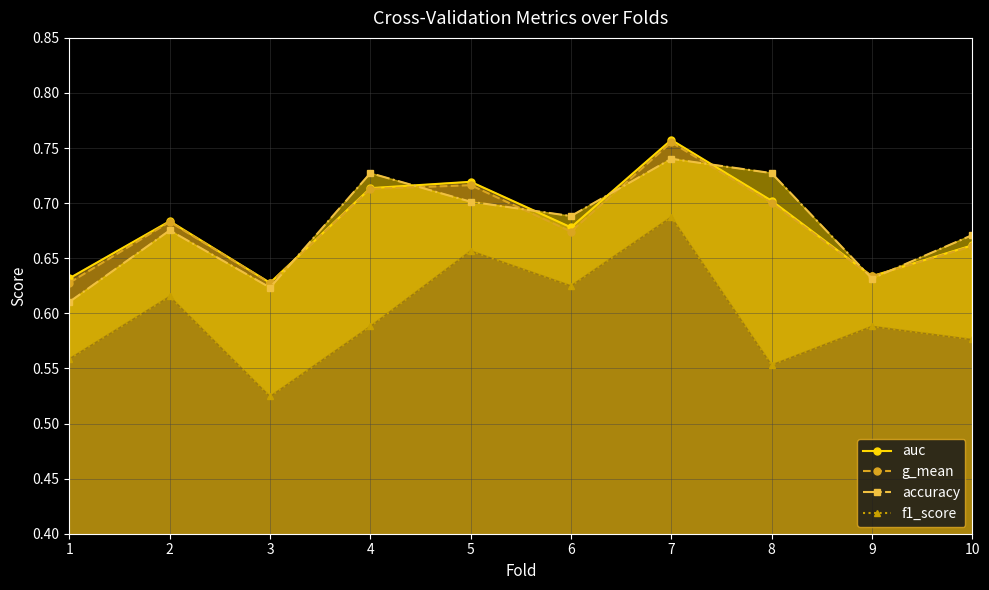

At which category is the sum across all series the highest?

7